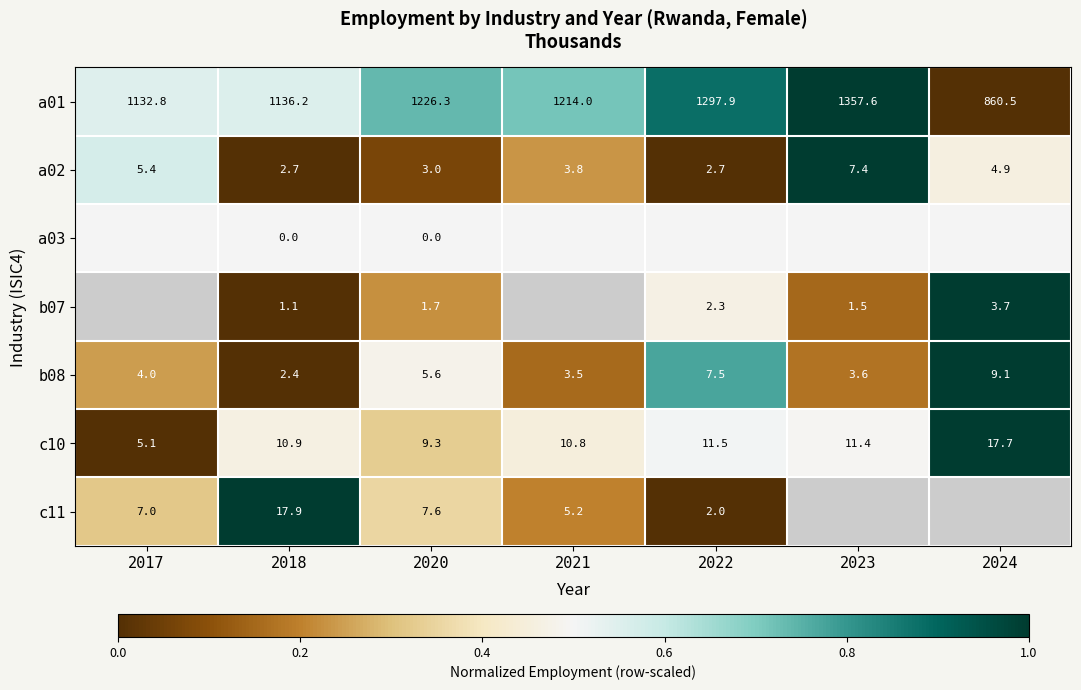

Which label corresponds to the smallest value in the chart?

2024